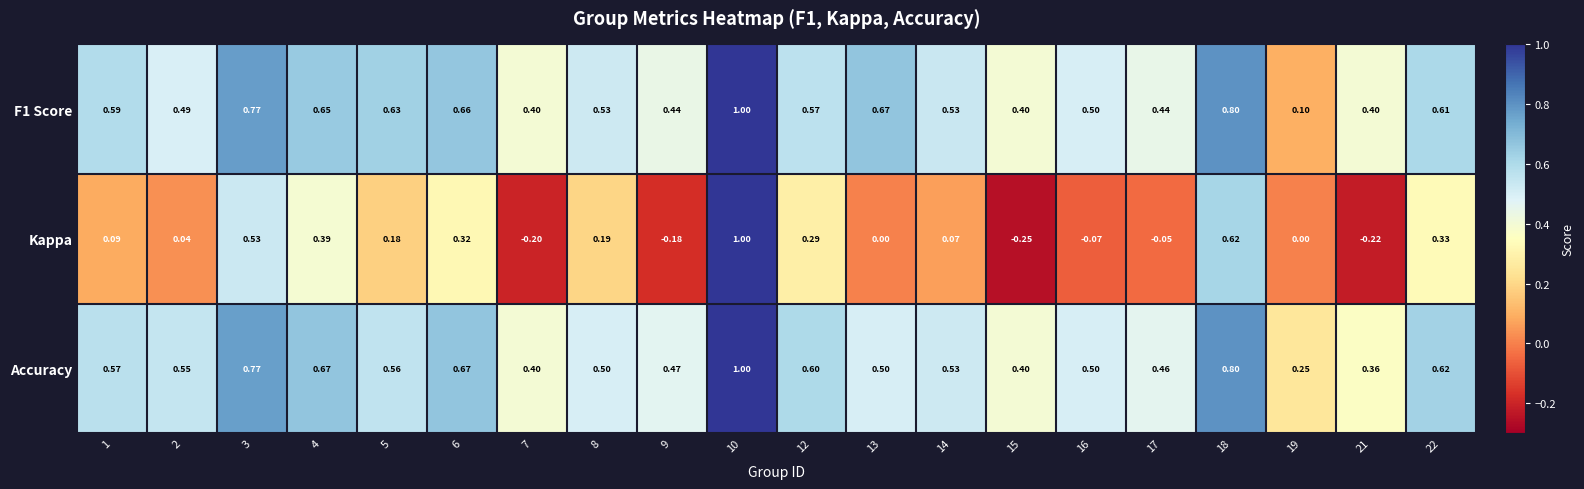

How many data points does each series have?

20